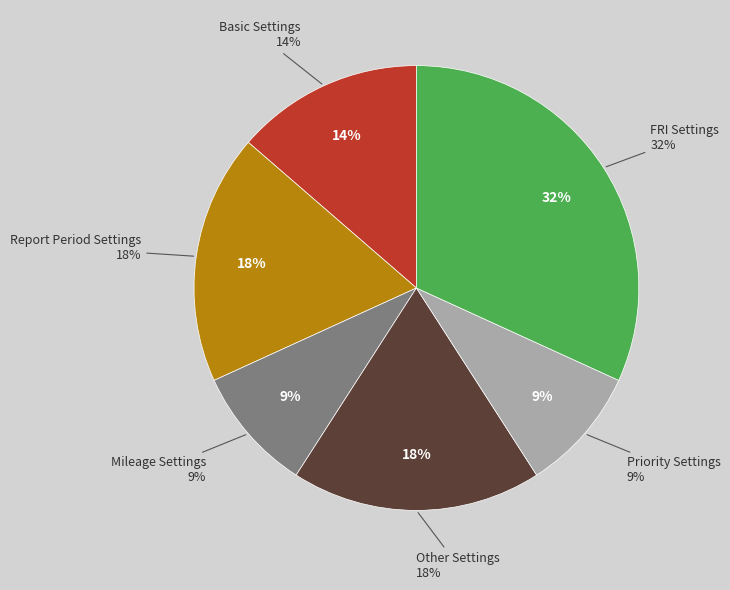

How many segments does this pie chart have?

6